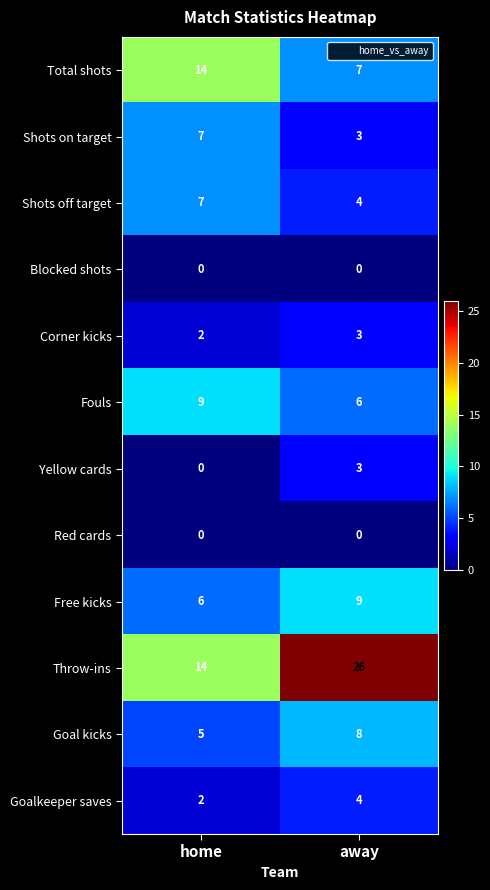

Reading right to left, transcribe all the data shown in this chart.

Total shots: away=7	home=14
Shots on target: away=3	home=7
Shots off target: away=4	home=7
Blocked shots: away=0	home=0
Corner kicks: away=3	home=2
Fouls: away=6	home=9
Yellow cards: away=3	home=0
Red cards: away=0	home=0
Free kicks: away=9	home=6
Throw-ins: away=26	home=14
Goal kicks: away=8	home=5
Goalkeeper saves: away=4	home=2